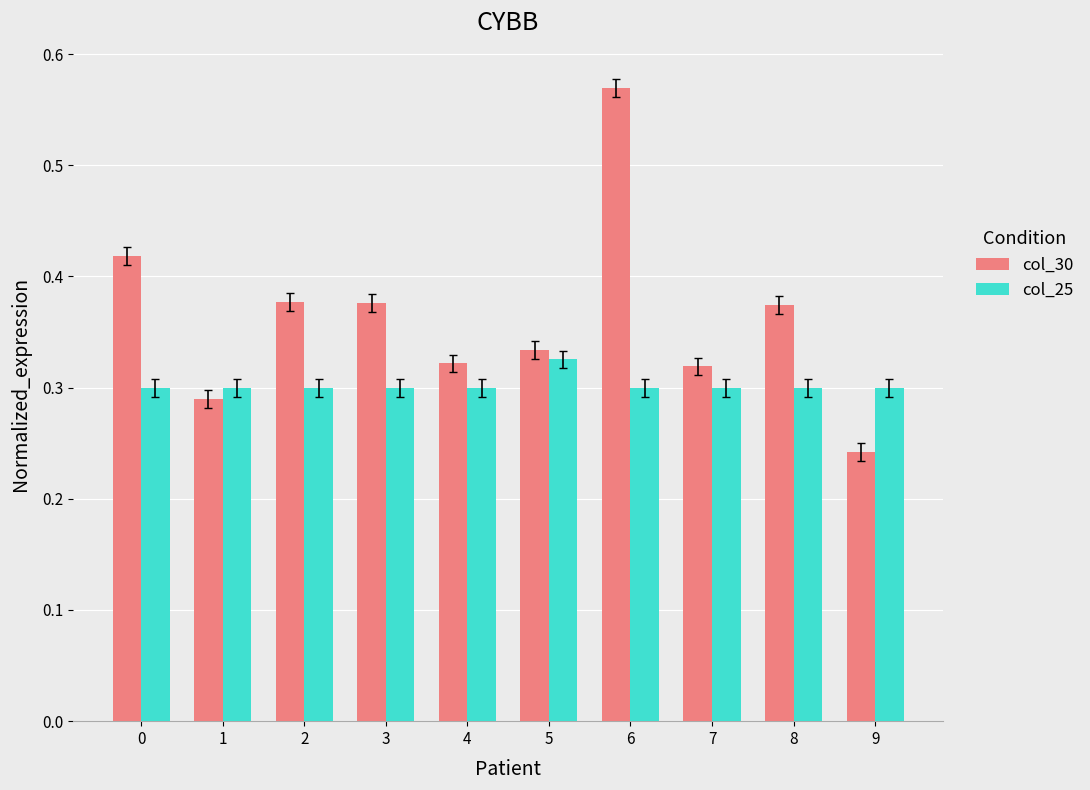

At which category is the sum across all series the highest?

6